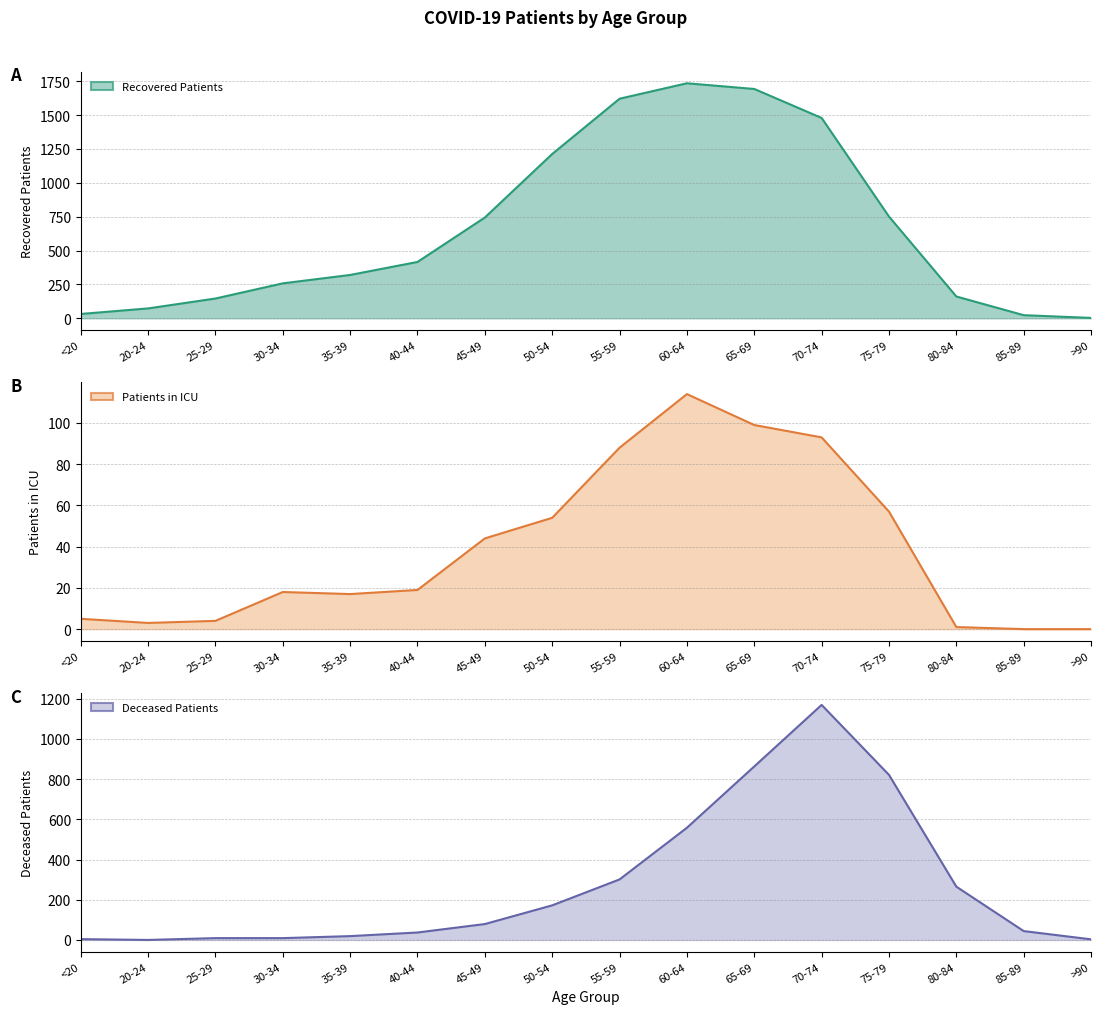

What is the label of the 4th point from the right?

75-79